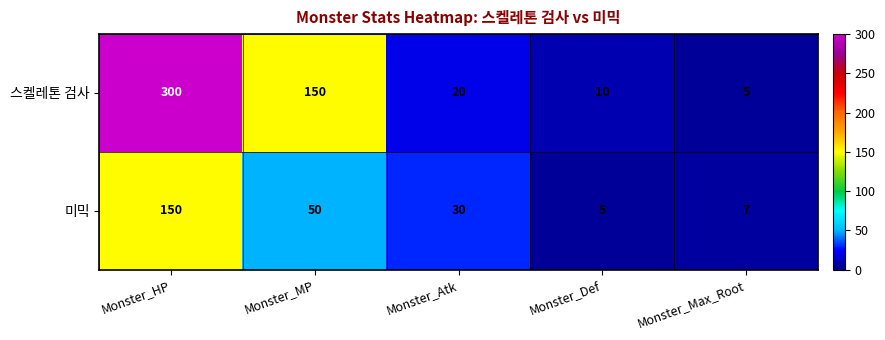

Reading left to right, list all the values displayed in this chart.

스켈레톤 검사: Monster_HP=300	Monster_MP=150	Monster_Atk=20	Monster_Def=10	Monster_Max_Root=5
미믹: Monster_HP=150	Monster_MP=50	Monster_Atk=30	Monster_Def=5	Monster_Max_Root=7